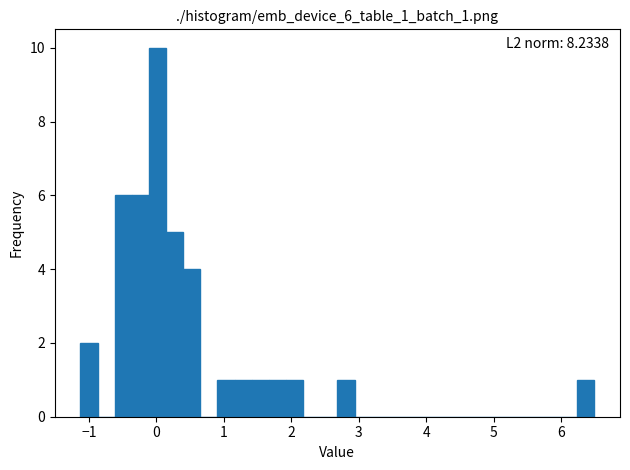

Read against the x-axis, roughly where is the centre of the tallest bar?

0.0